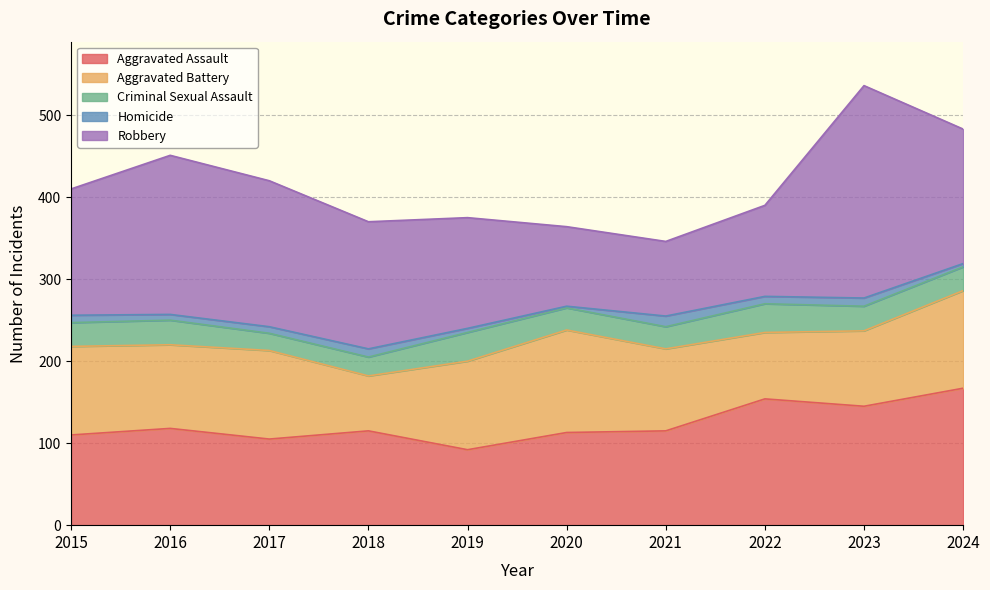

Read the Aggravated Battery value at 2019, to the nearest 5.

110